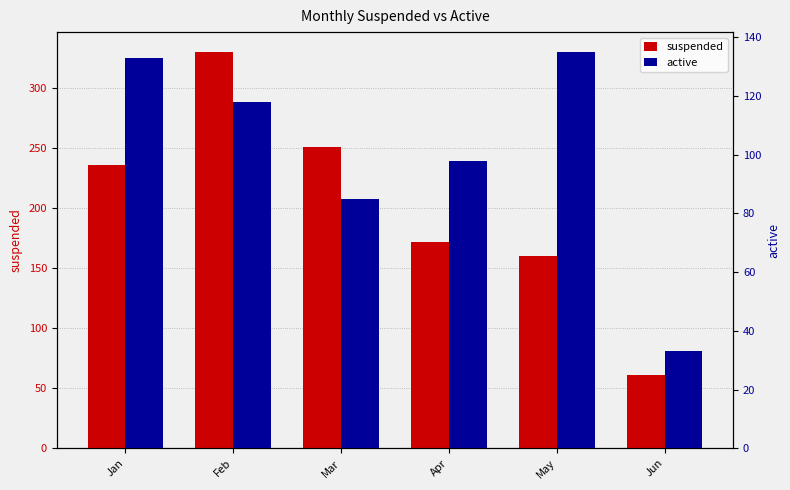

What are all the series names shown in the legend?

suspended, active